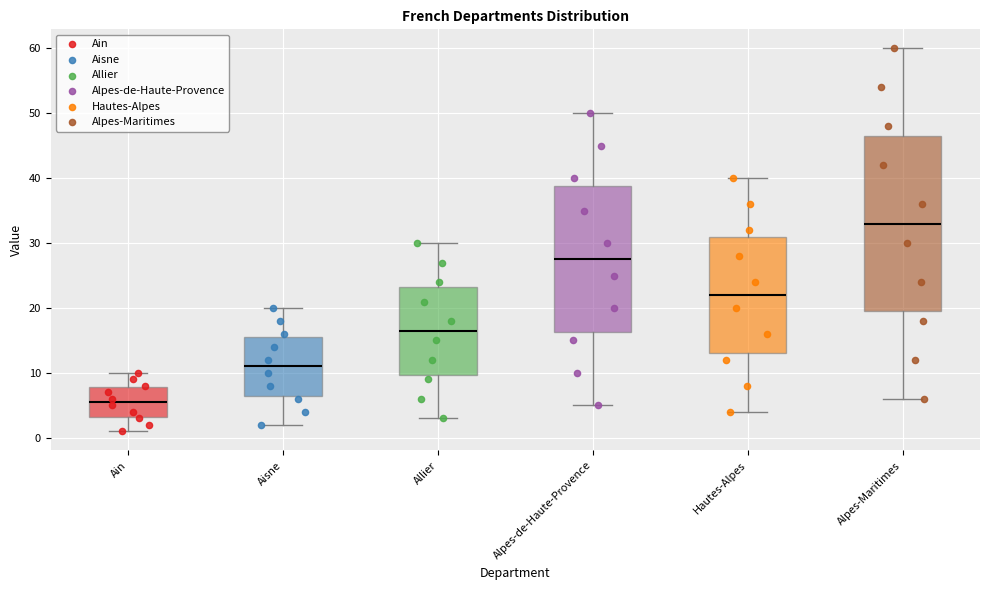

Where is the upper edge of the box for Allier on the y-axis? The values are not printed on the chart, so give them approximately, as read against the axis.

23